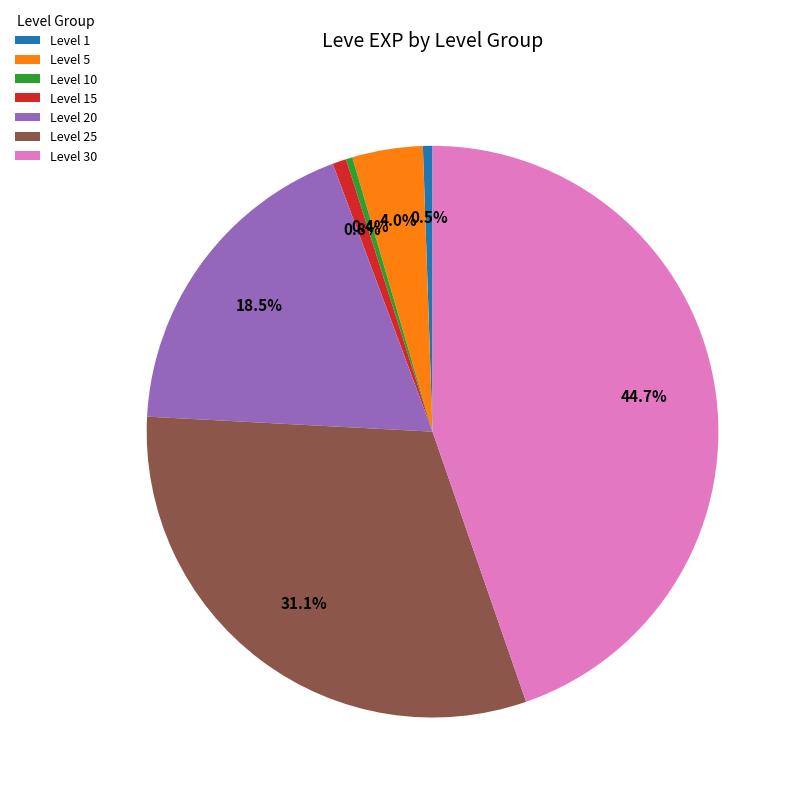

Which slice is the largest?

Level 30